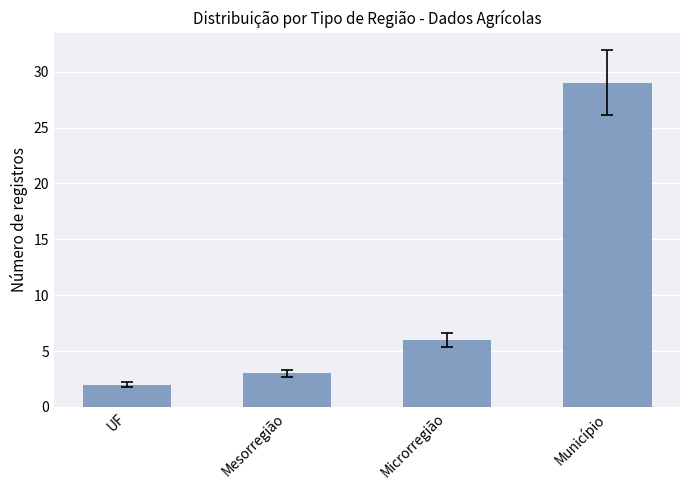

List the labels in order of value, smallest first.

UF, Mesorregião, Microrregião, Município